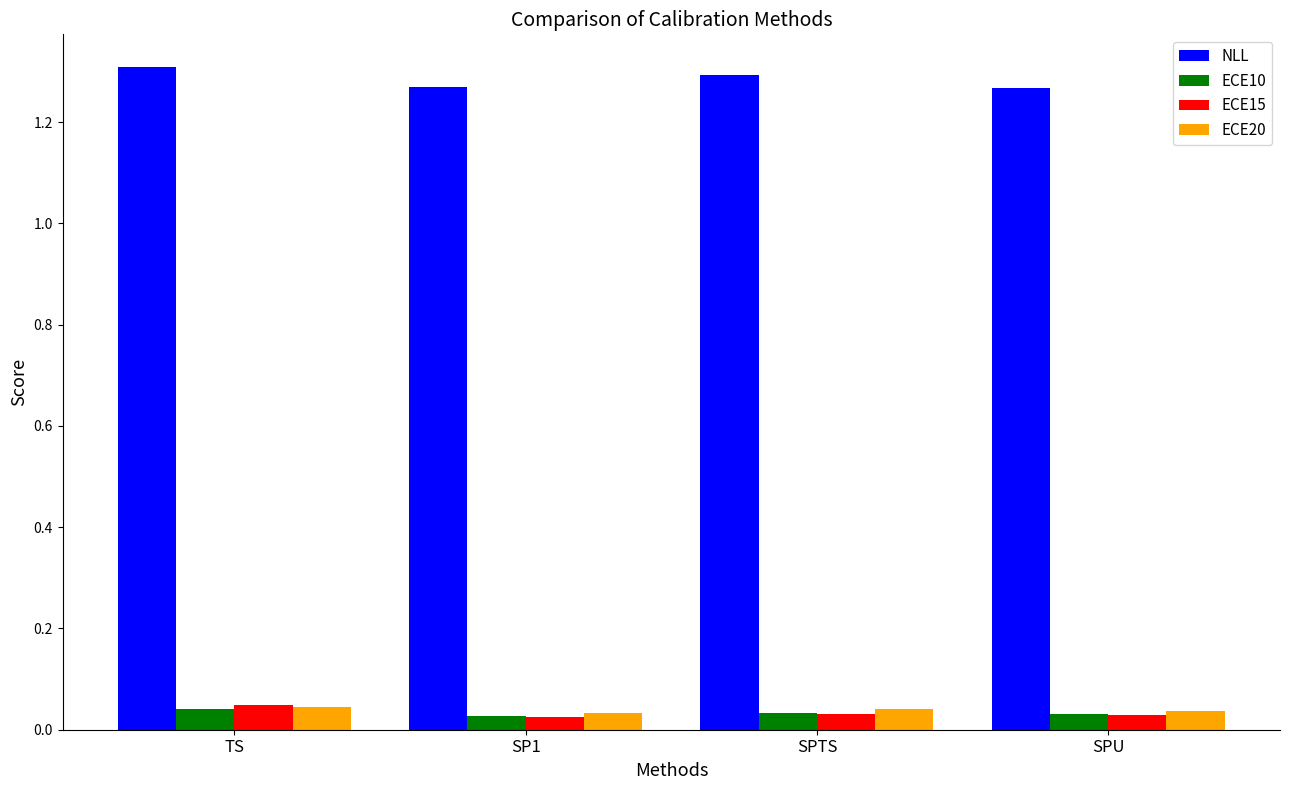

What is the sum of all NLL values?

5.1